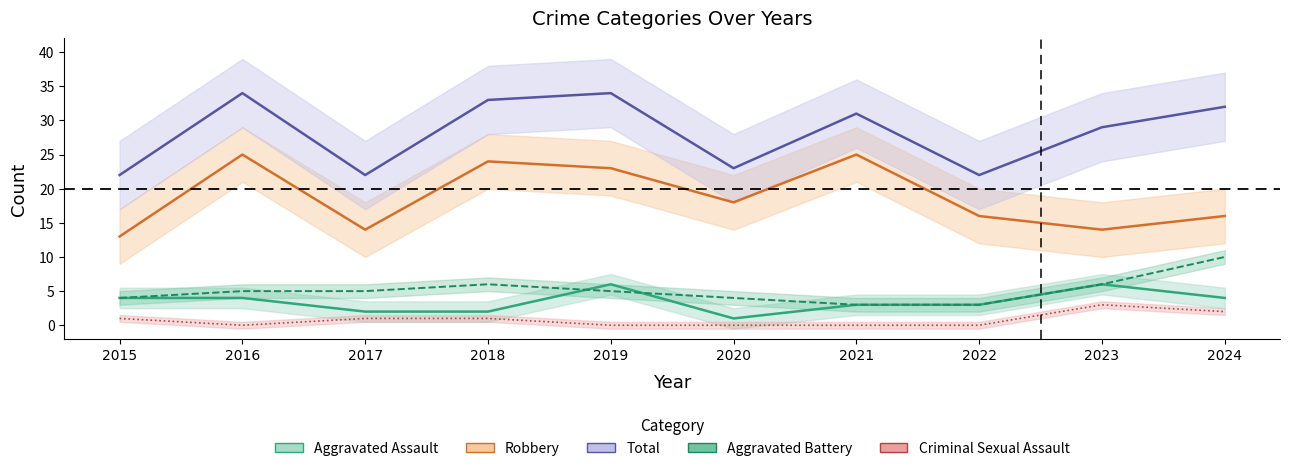

At which label does Criminal Sexual Assault reach its minimum?

2016